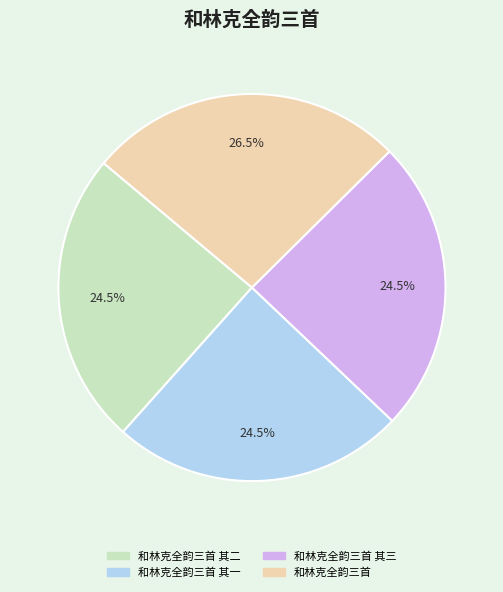

Is there a majority slice in this chart?

No